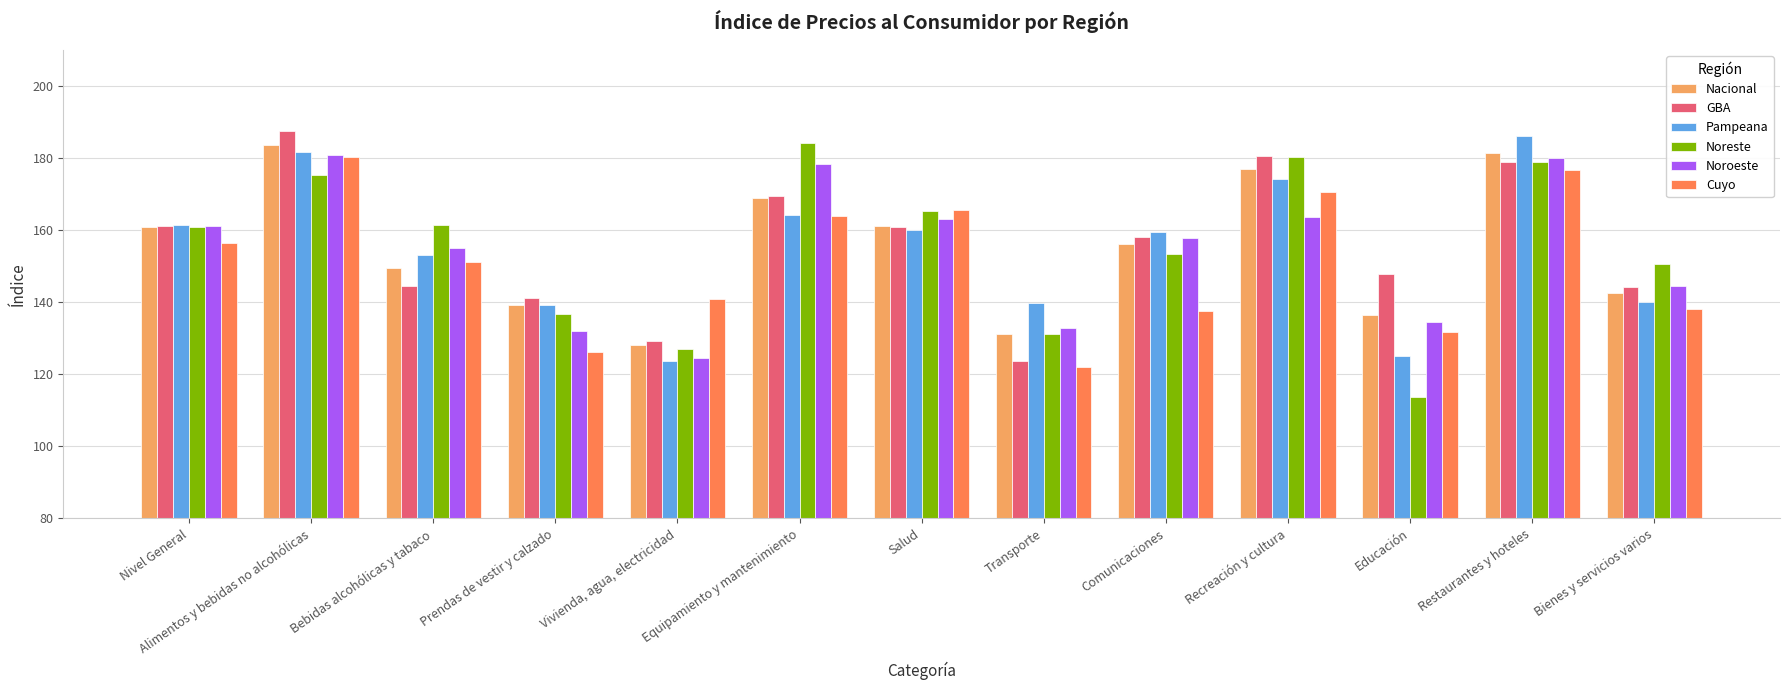

Which series has the widest spread of values?

Noreste